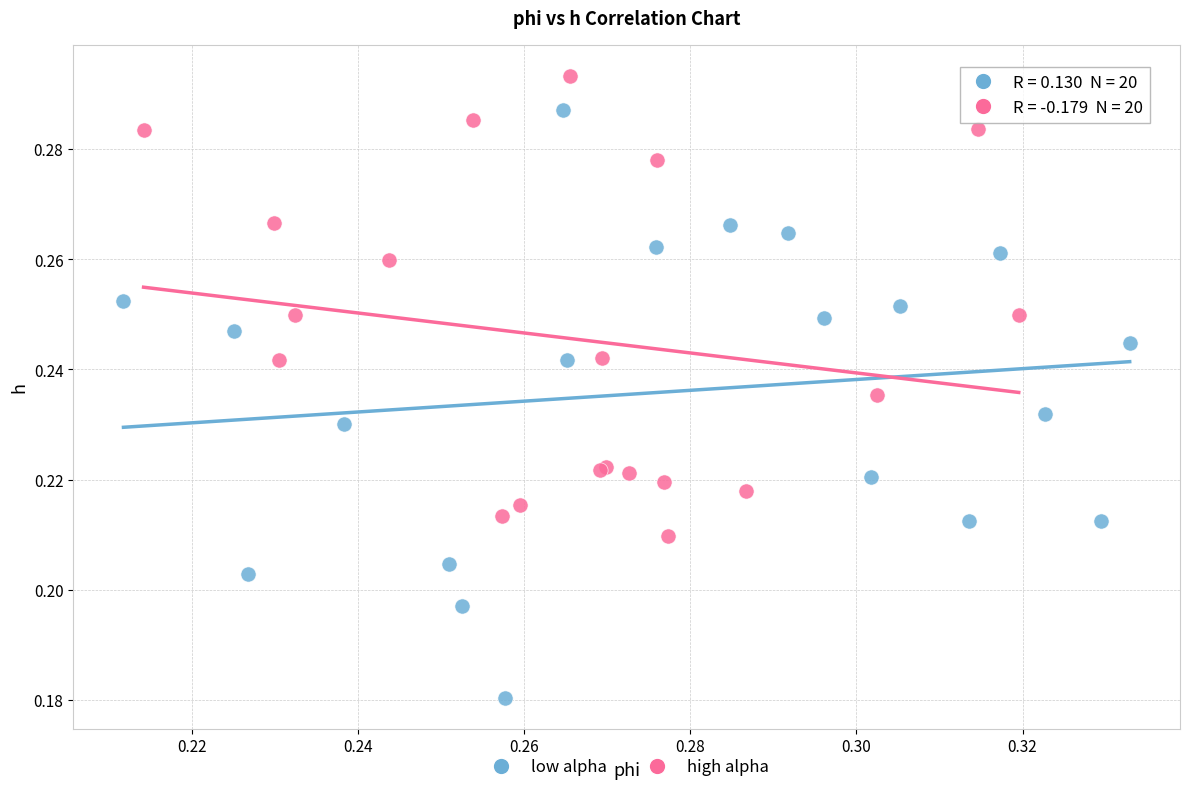

Which series has the largest Y range (max minus min)?

low alpha